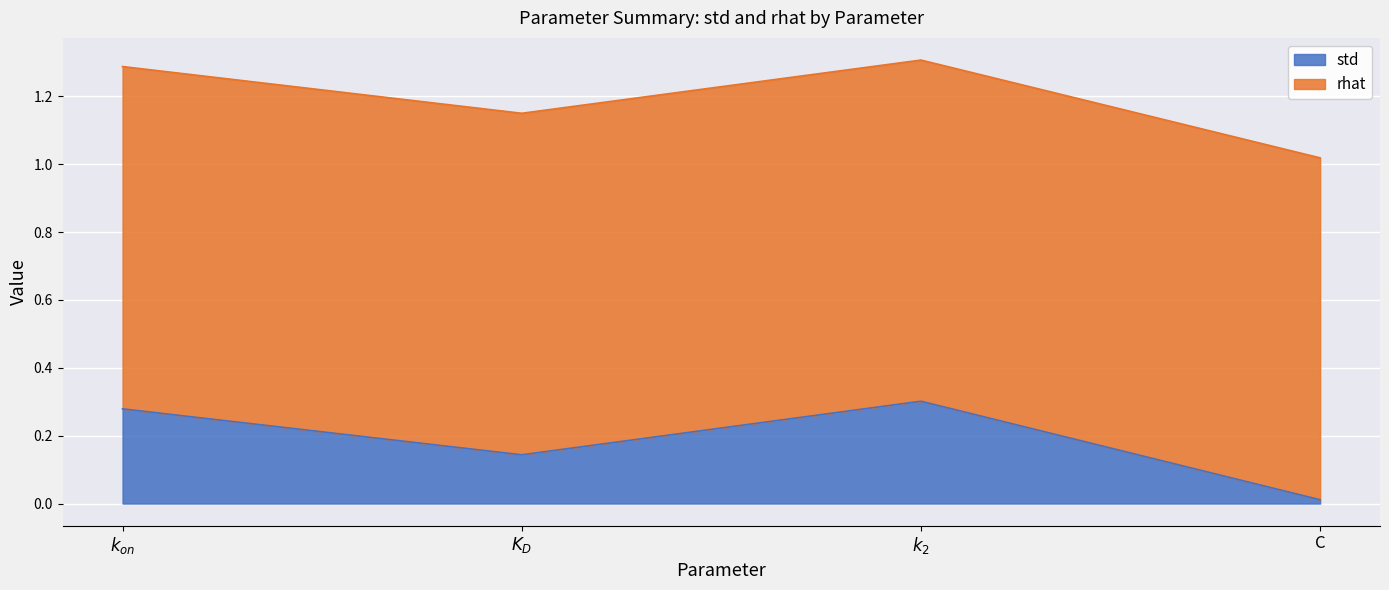

The value at C is 0.0. True or false?

False